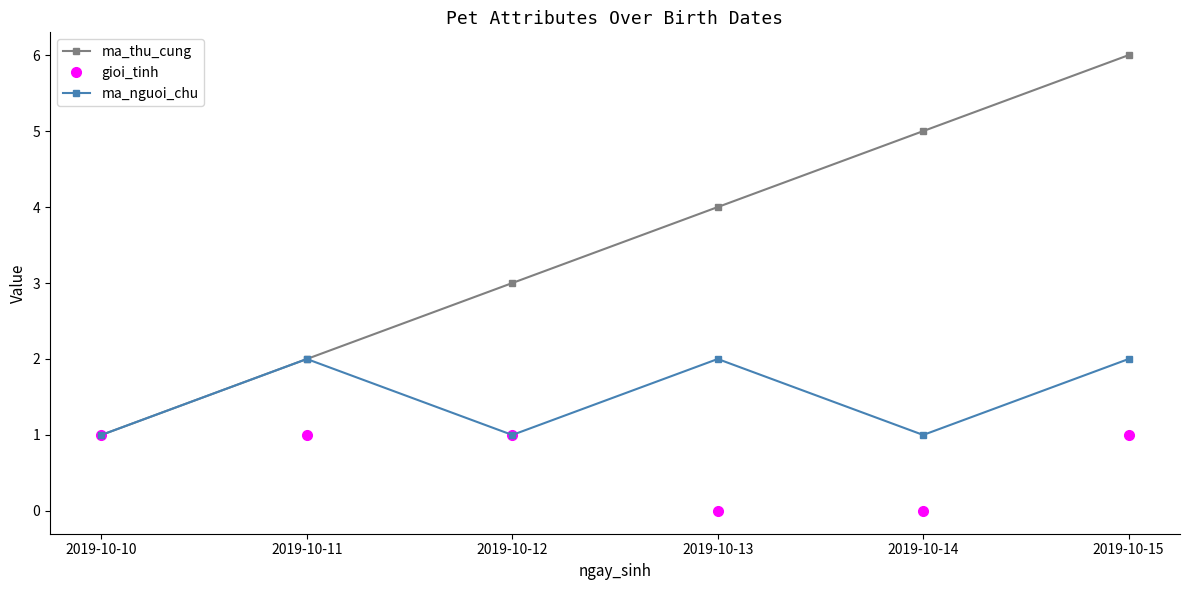

What is the sum of all gioi_tinh values?

4